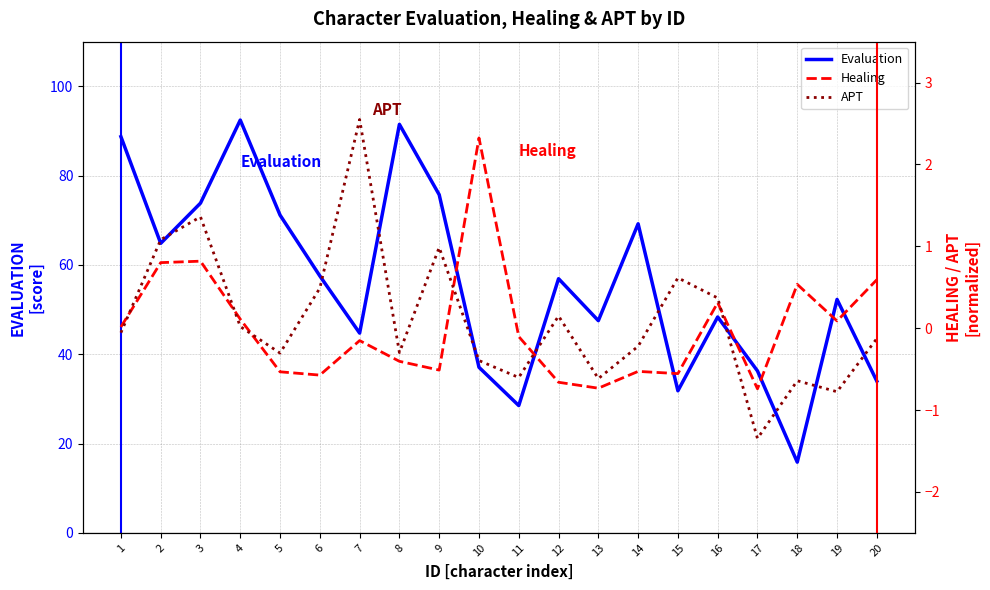

In APT, how many points are lower than both neighbors (excluding endpoints)?

6